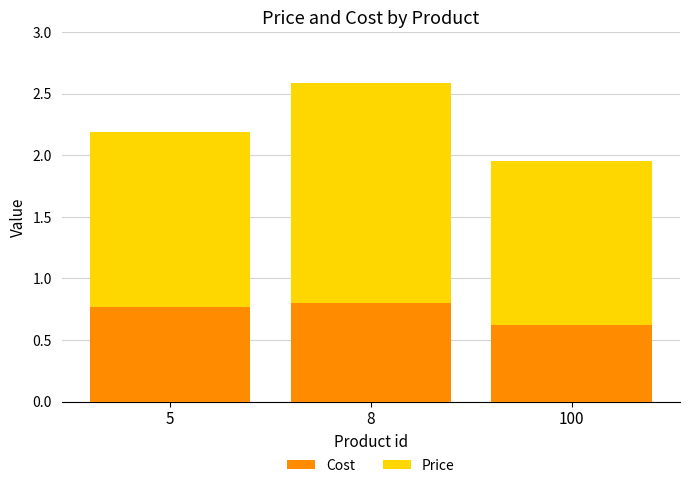

Does the chart contain stacked bars?

Yes